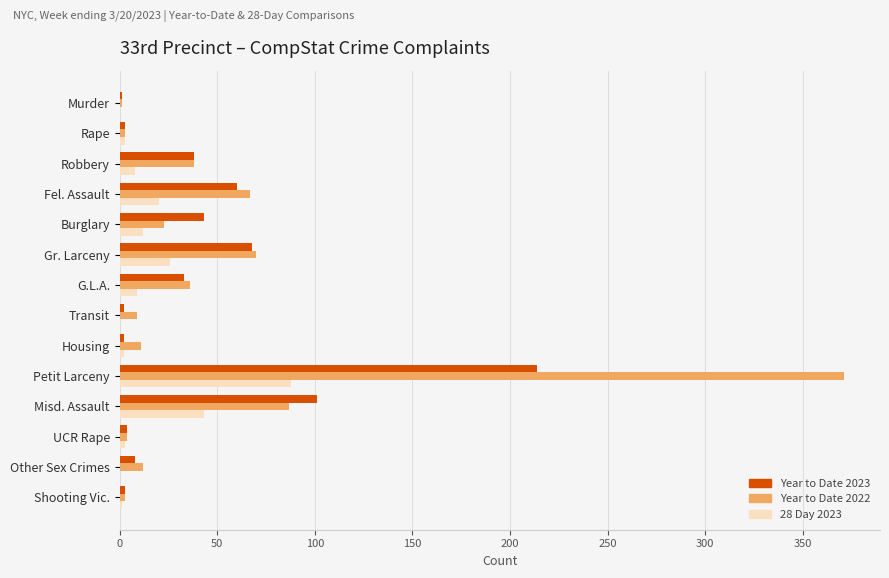

At which category is the sum across all series the highest?

Petit Larceny